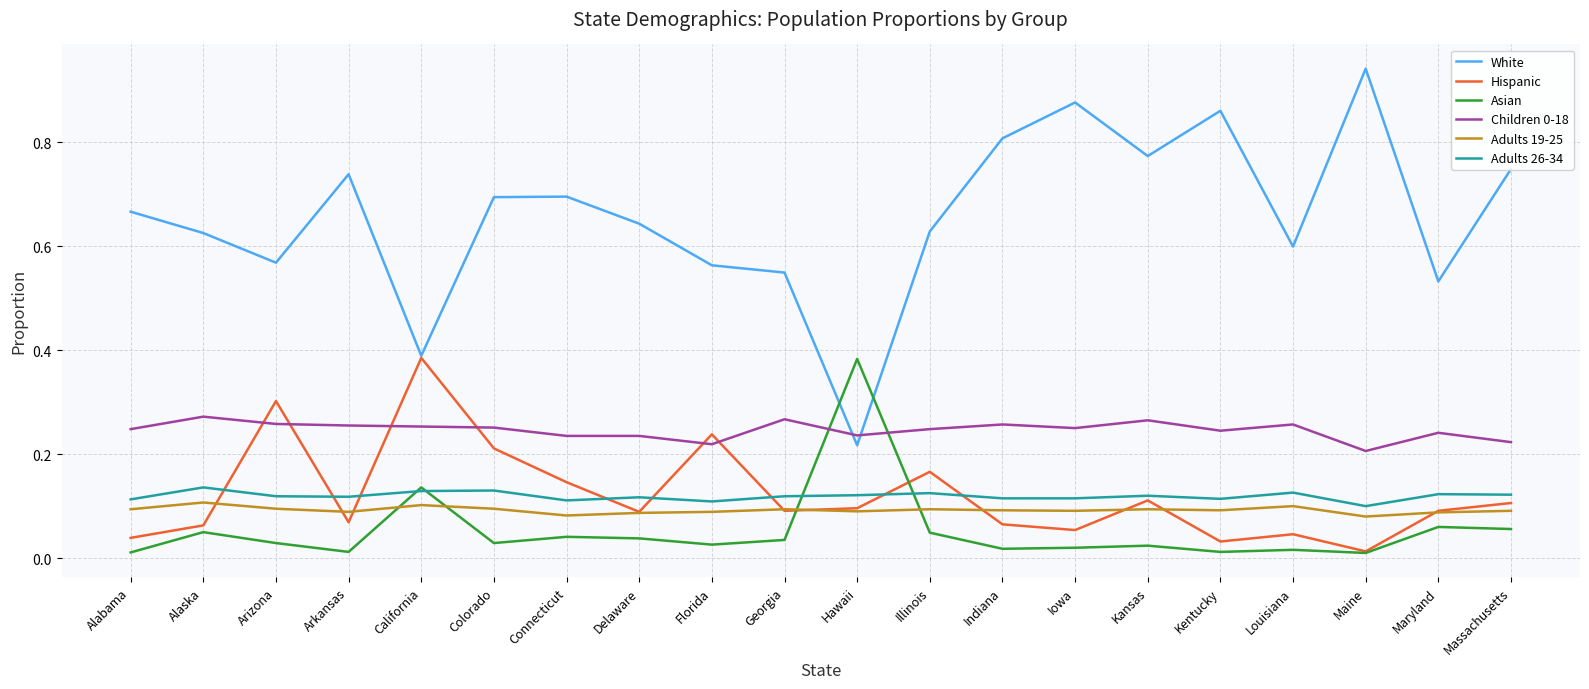

In Adults 19-25, how many points are higher than both neighbors (excluding endpoints)?

6